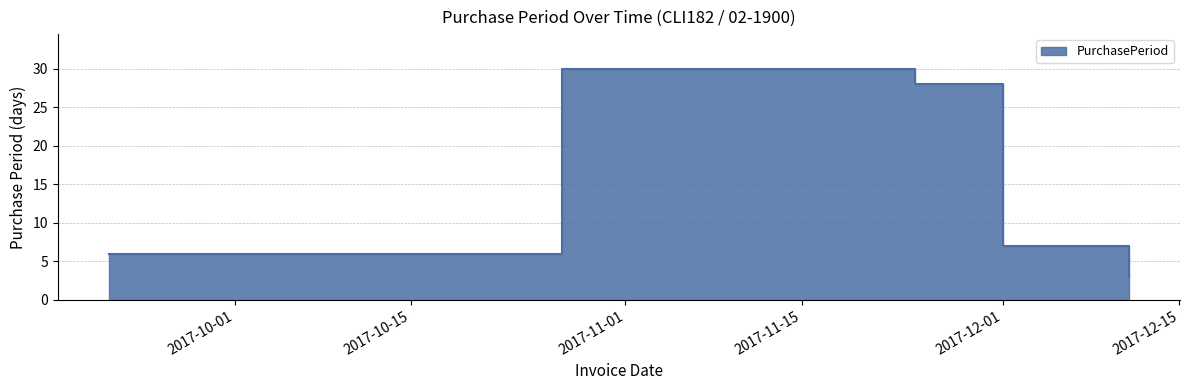

Does the chart display data point markers on the line(s)?

No